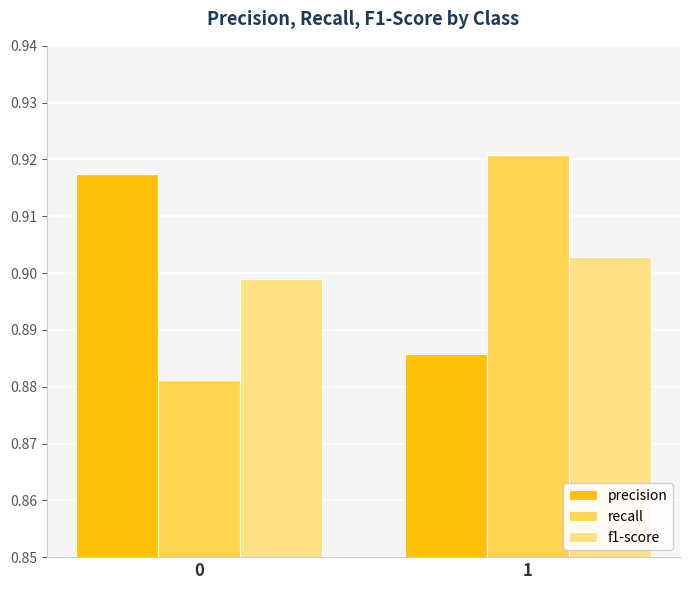

Is the value of recall at 0 greater than the value of f1-score at 0?

No